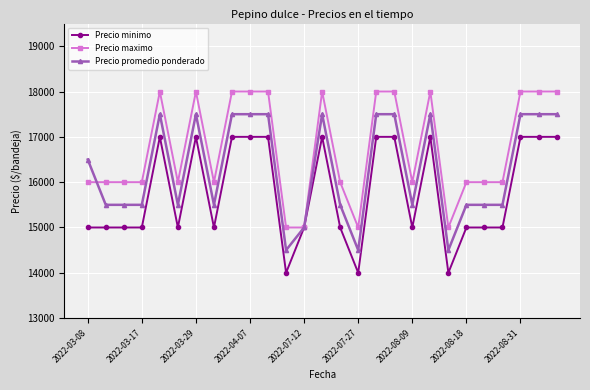

Which series has the largest total across all categories?

Precio maximo